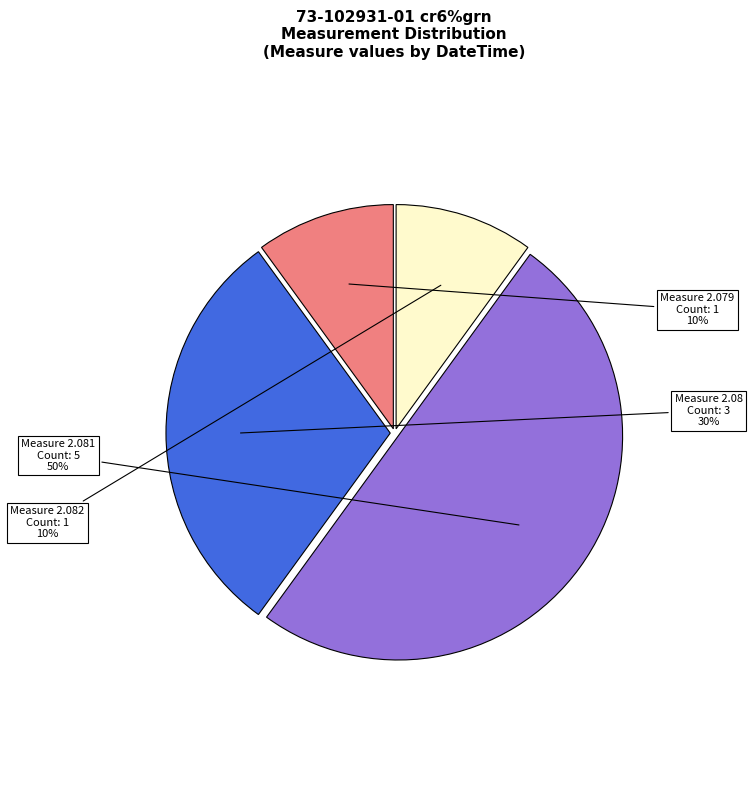

To the nearest percent, what is the average slice percentage?

25%